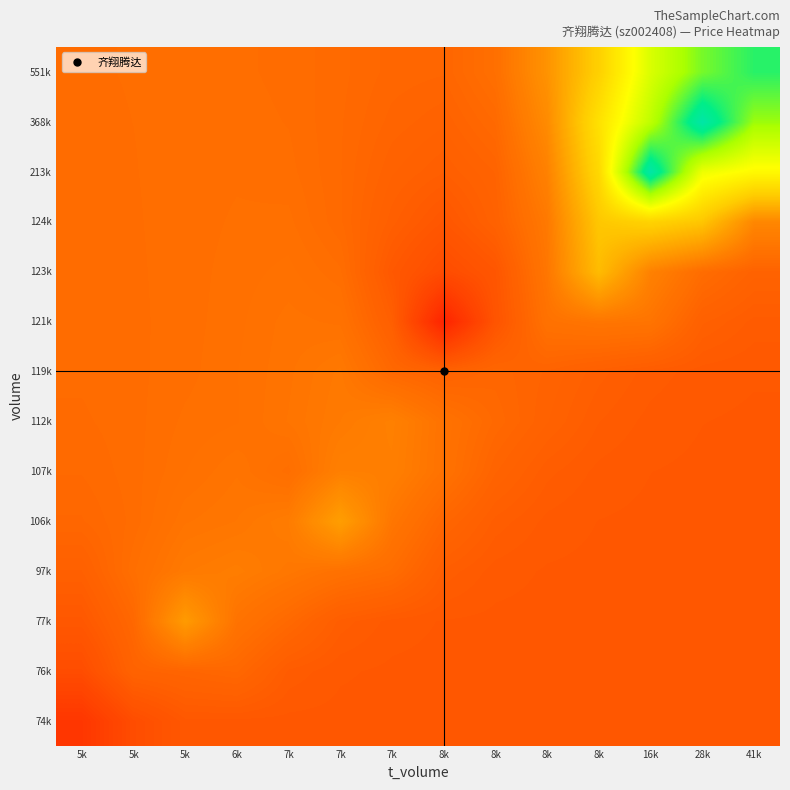

At which category is the sum across all series the highest?

16k